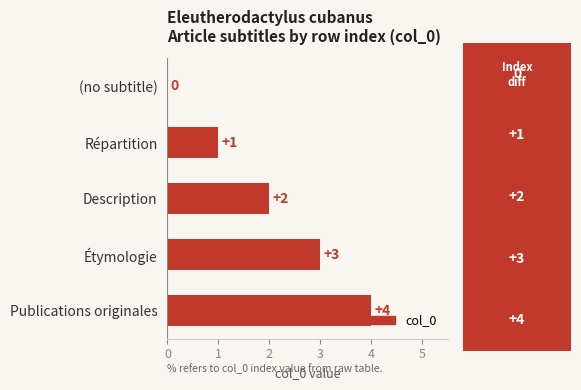

What is the change in value from Description to Étymologie?

+1